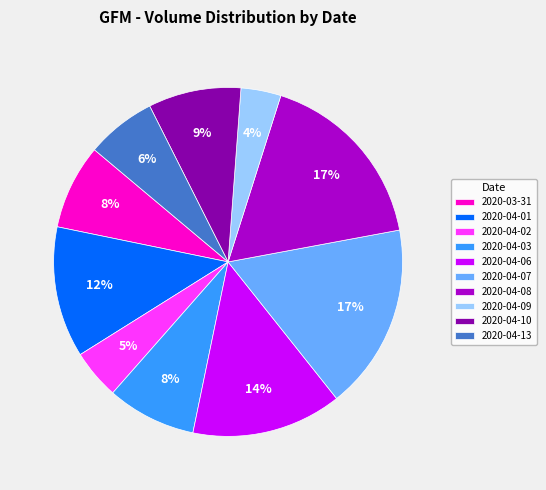

What is the smallest slice in the pie chart?

2020-04-09